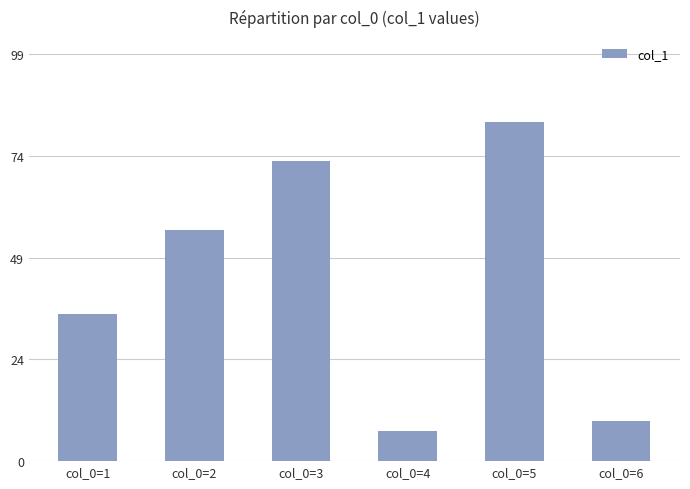

Which has a higher value, col_0=2 or col_0=4?

col_0=2